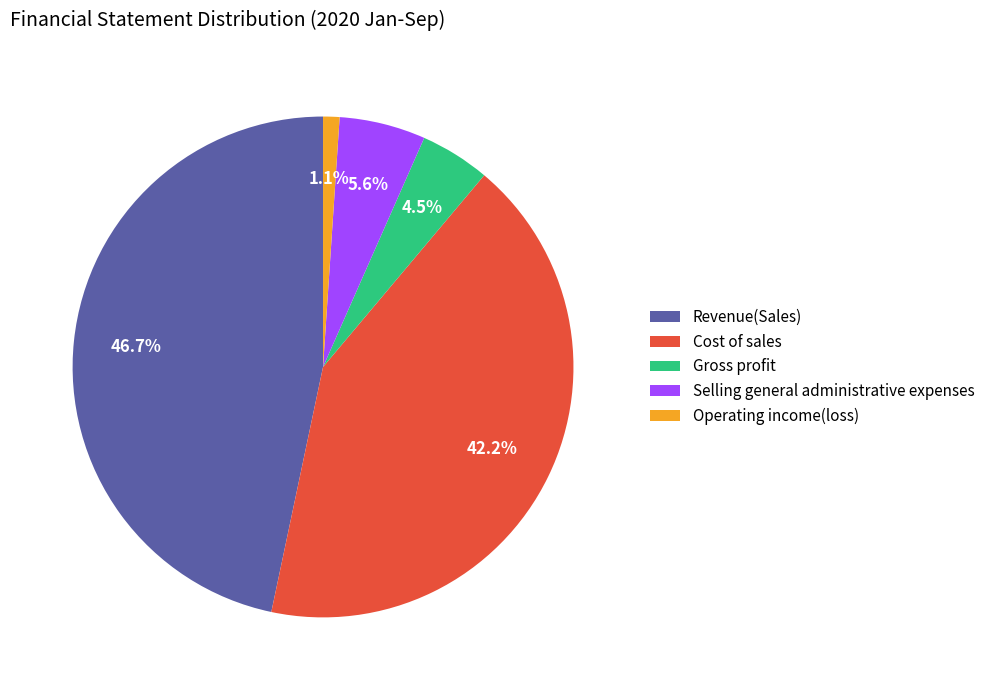

Which category has the smallest portion of the pie?

Operating income(loss)